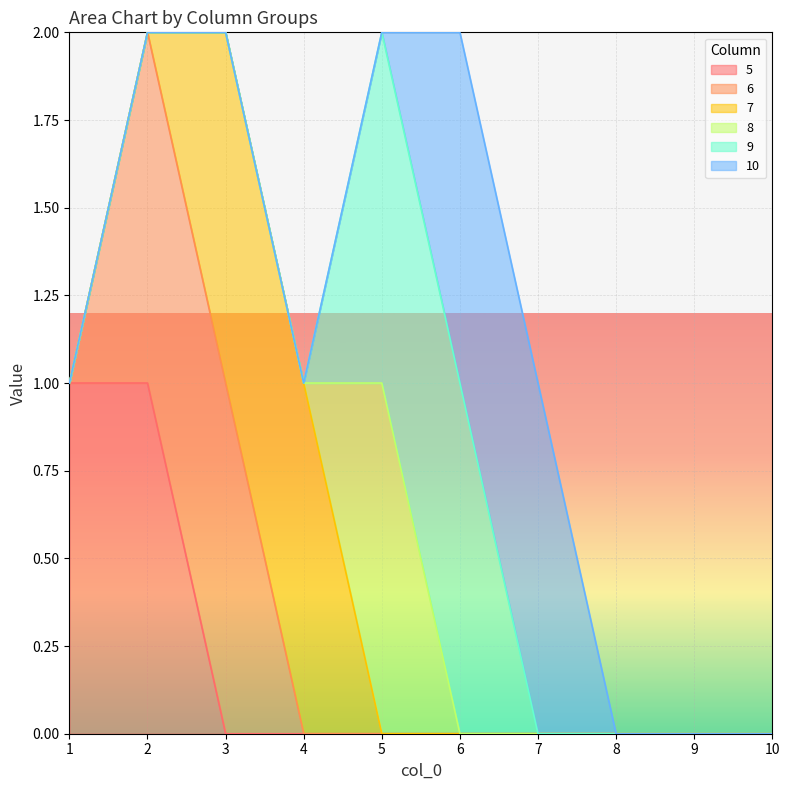

Count the number of categories in the chart.

10